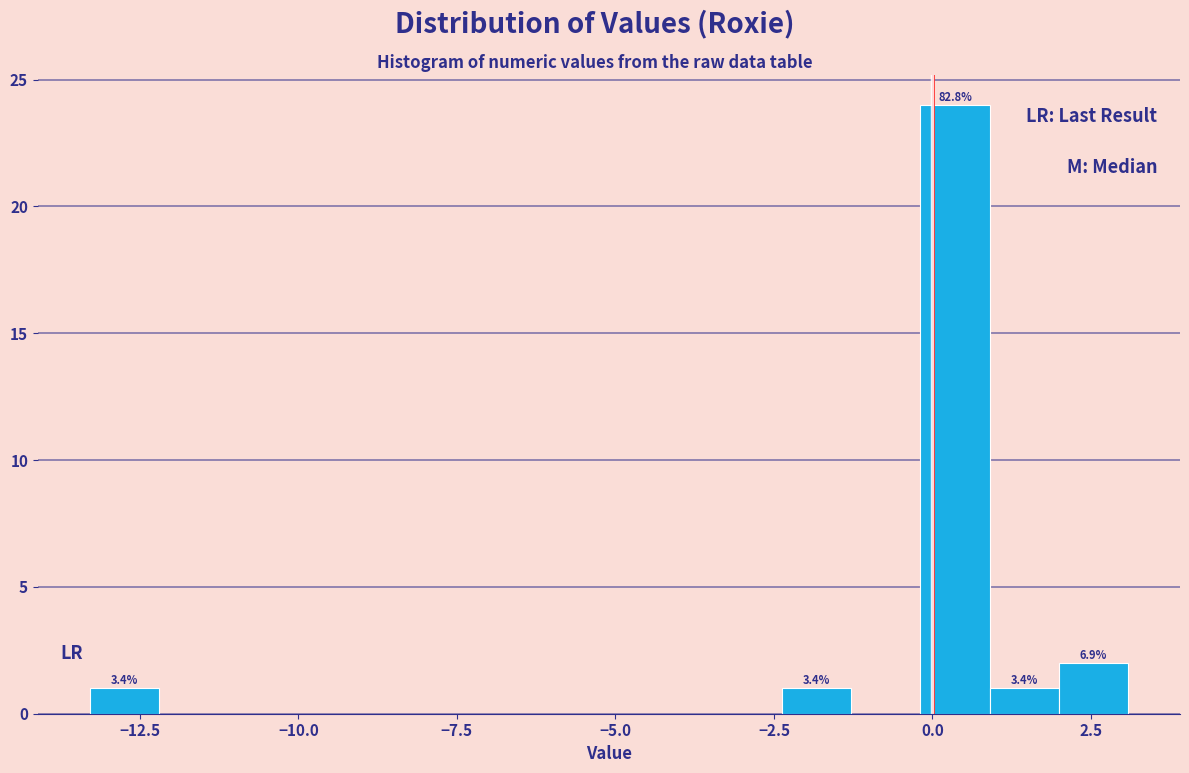

Around what value on the x-axis is the tallest bar? Give the approximate position of its centre, as read against the axis.

0.5